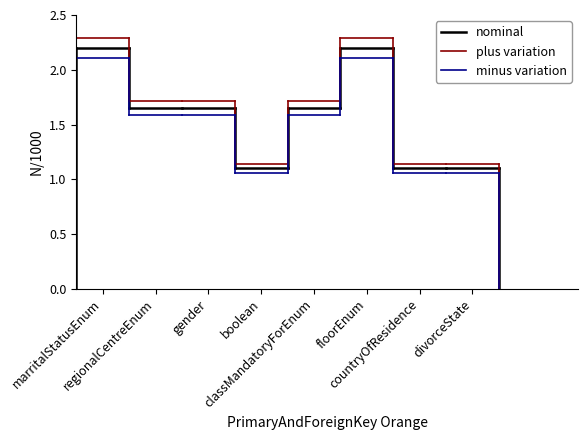

List the series in order of their peak value, lowest first.

minus variation, nominal, plus variation